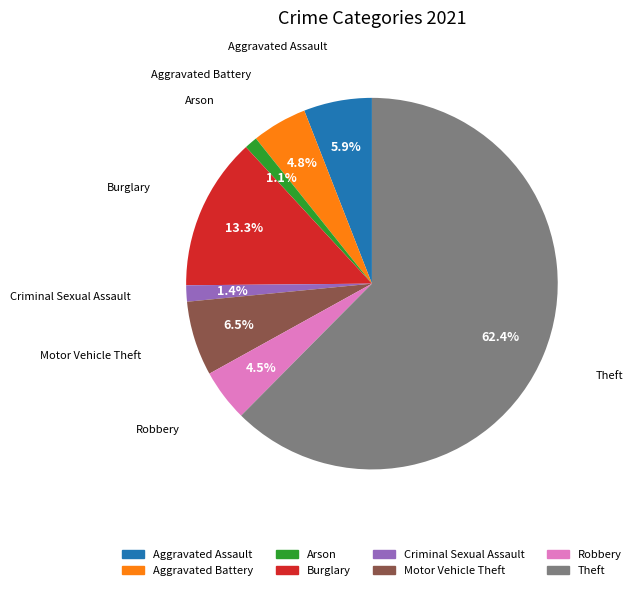

Which category has the biggest portion of the pie?

Theft